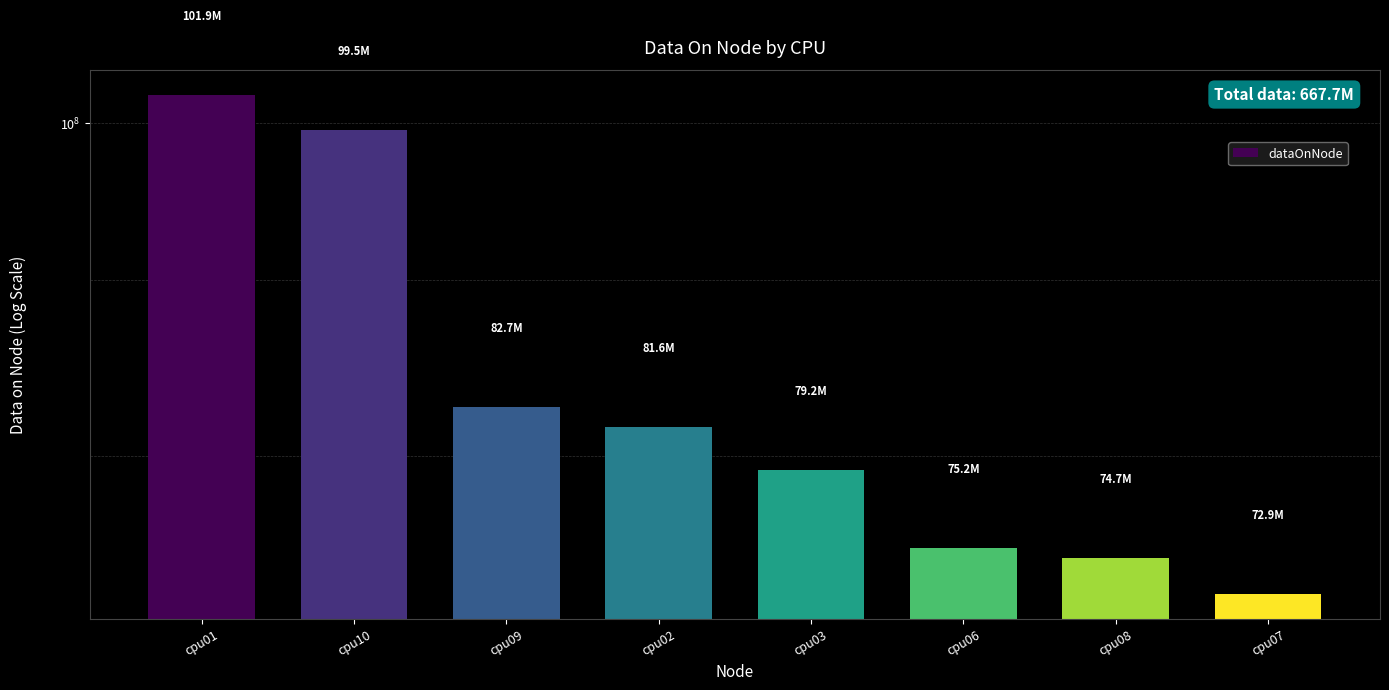

How many categories are shown in the chart?

8